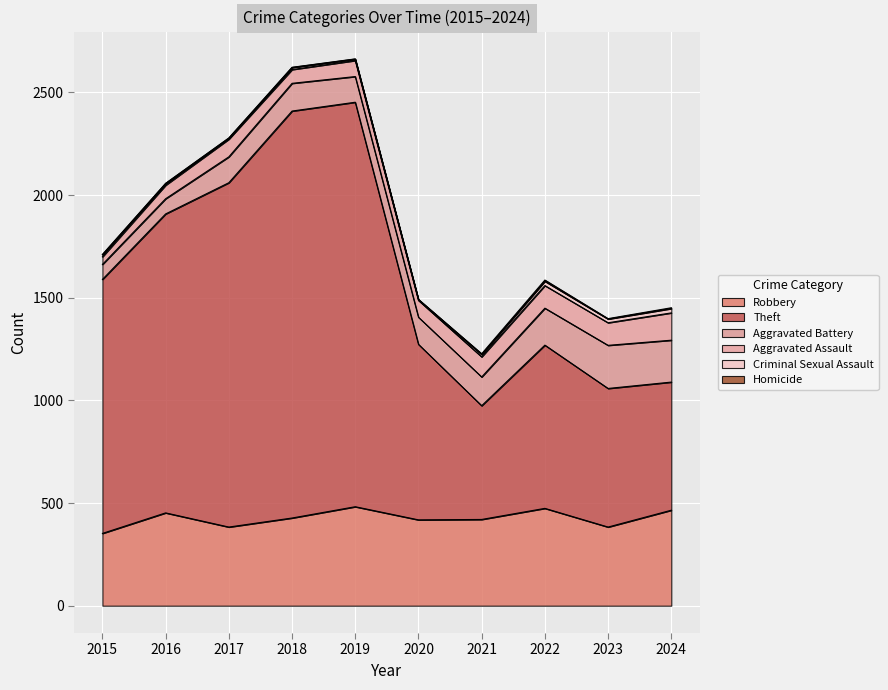

Does the chart display data point markers on the line(s)?

No